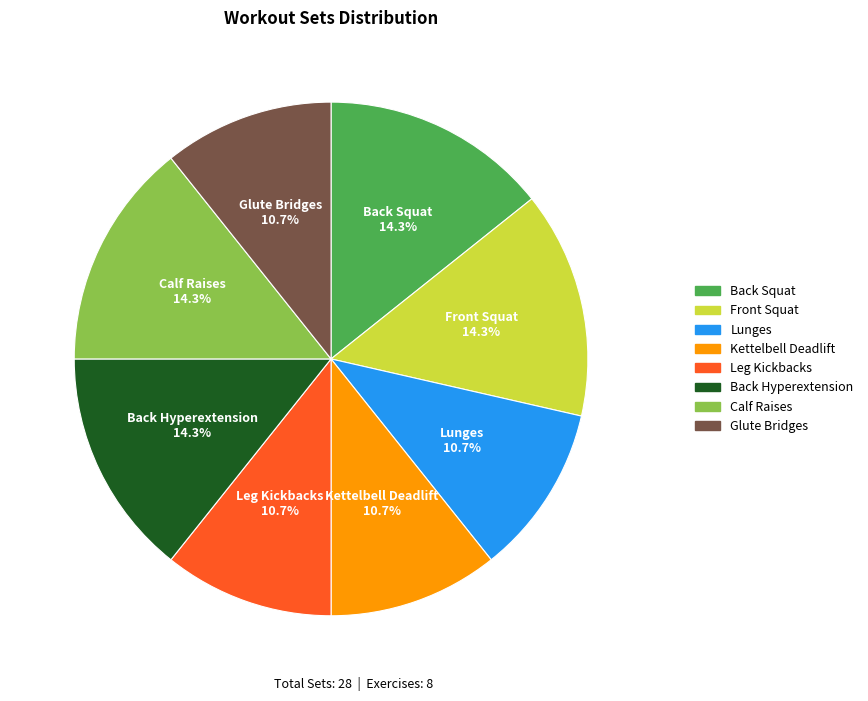

To the nearest percent, what is the combined percentage of Calf Raises and Kettelbell Deadlift?

25%